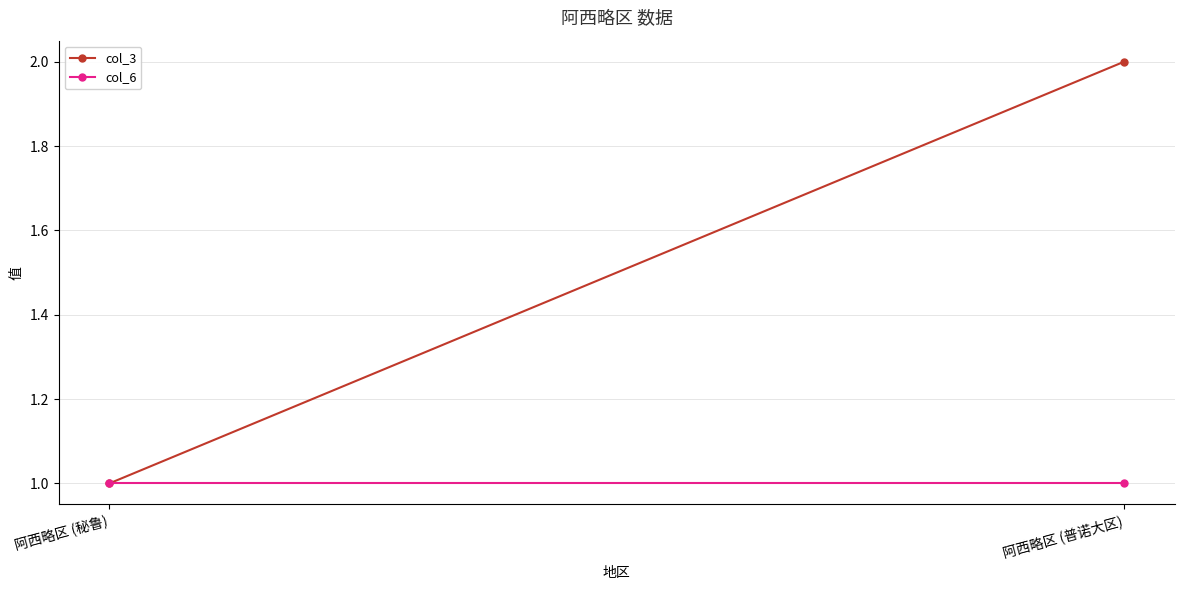

The col_3 series shows 0 at 阿西略区 (秘鲁). True or false?

False